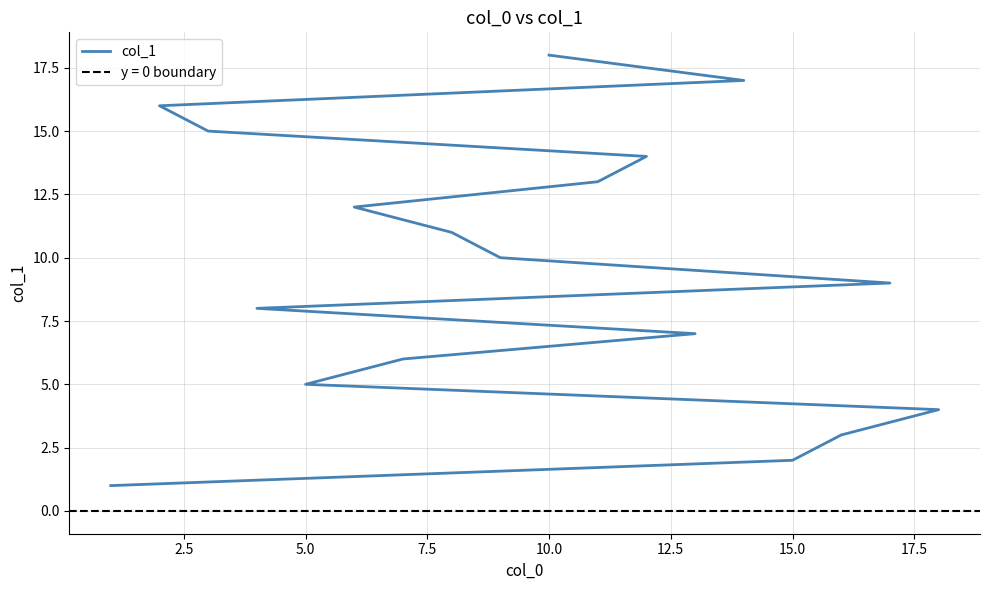

Count the number of data series in this chart.

1